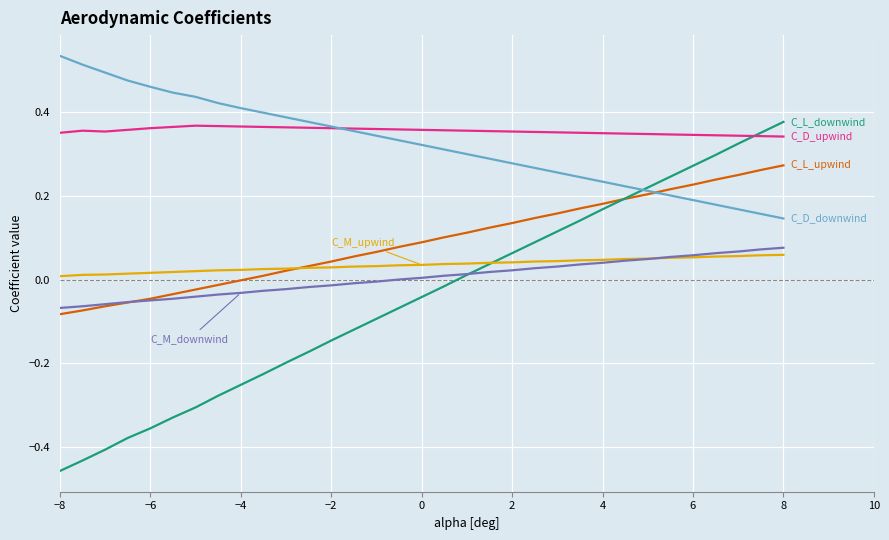

How many lines are shown in the chart?

6